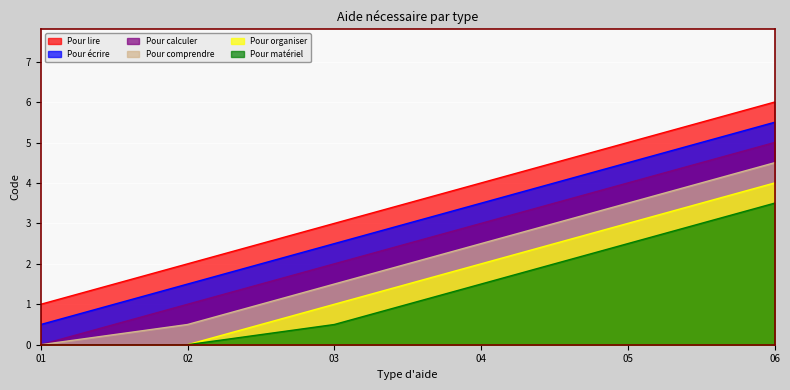

Rank the series by their maximum value, from lowest to highest.

Pour matériel, Pour organiser, Pour comprendre, Pour calculer, Pour écrire, Pour lire